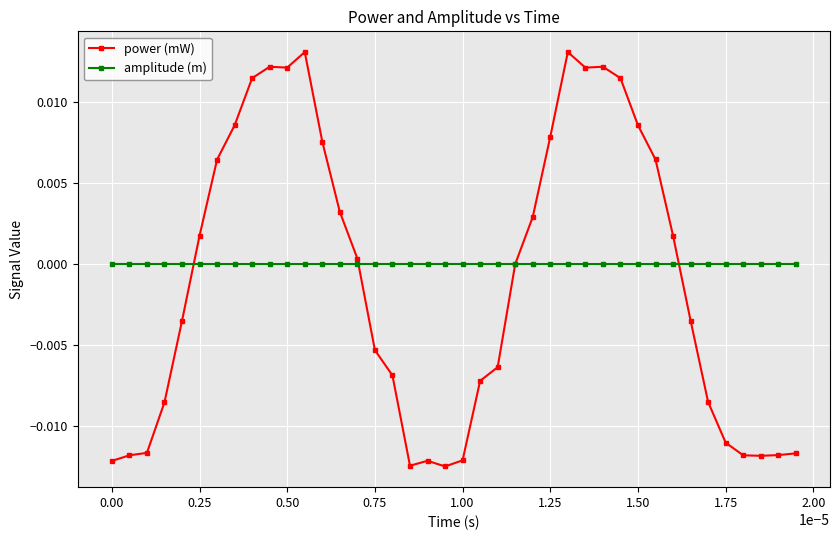

How many series are shown in this chart?

2